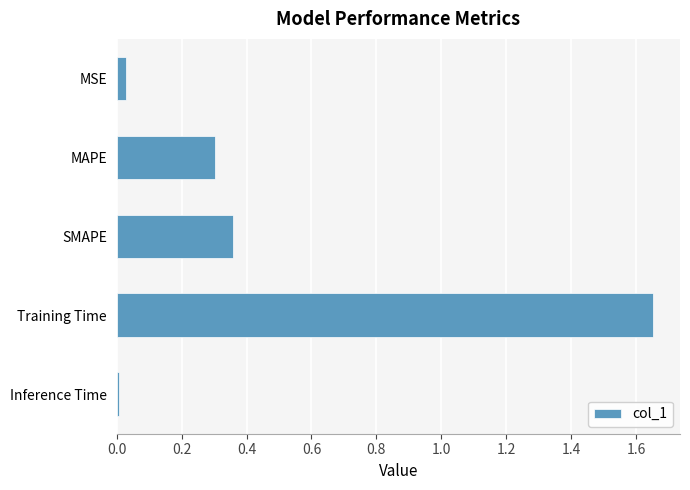

What position from the bottom is Training Time?

2